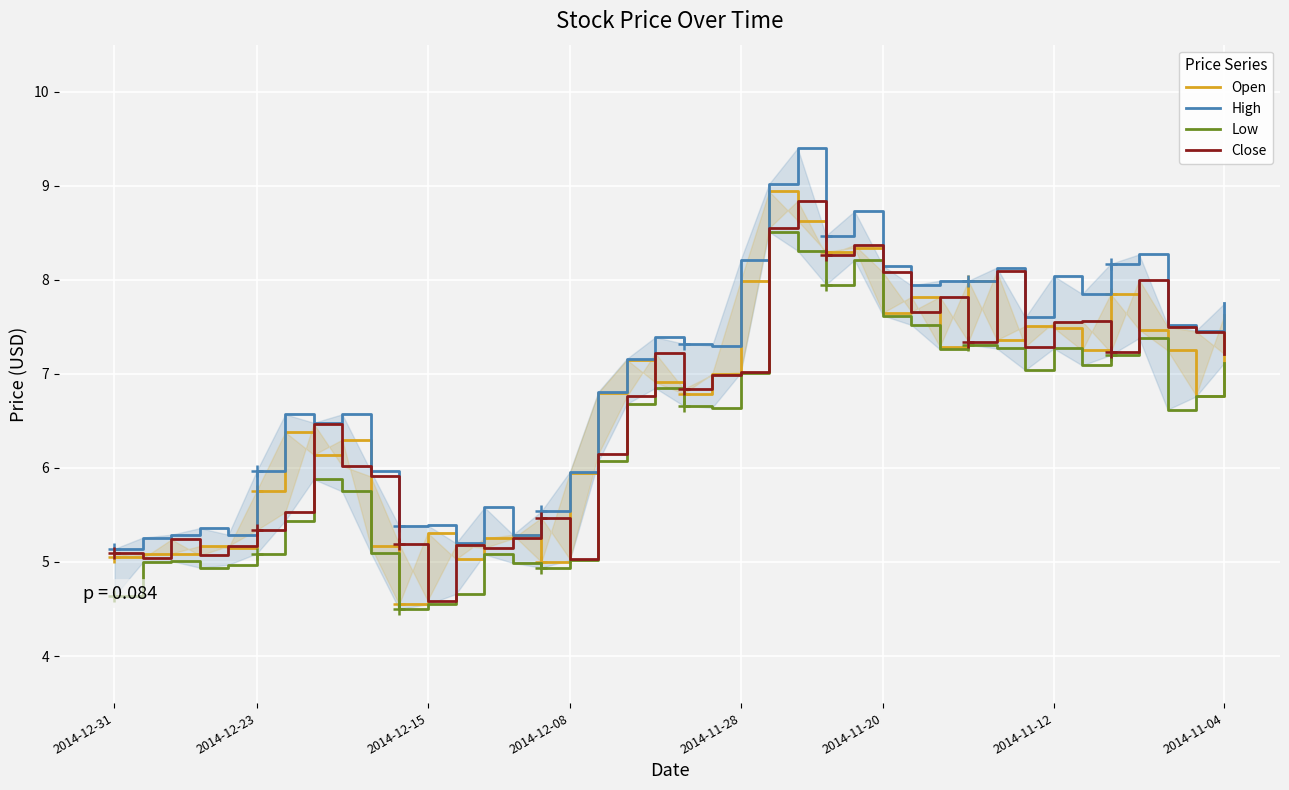

Between 2014-11-28 and 9, which is larger?

9